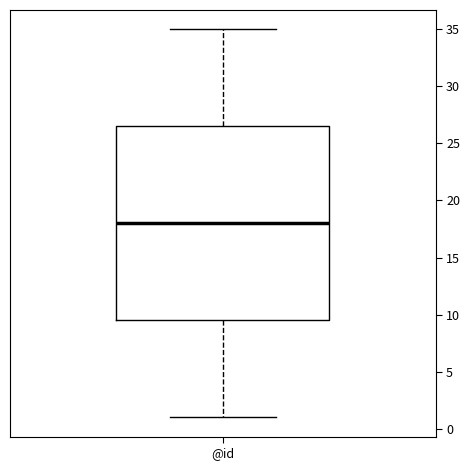

Where does the median line of the box for @id sit on the y-axis? The values are not printed on the chart, so give them approximately, as read against the axis.

18.0